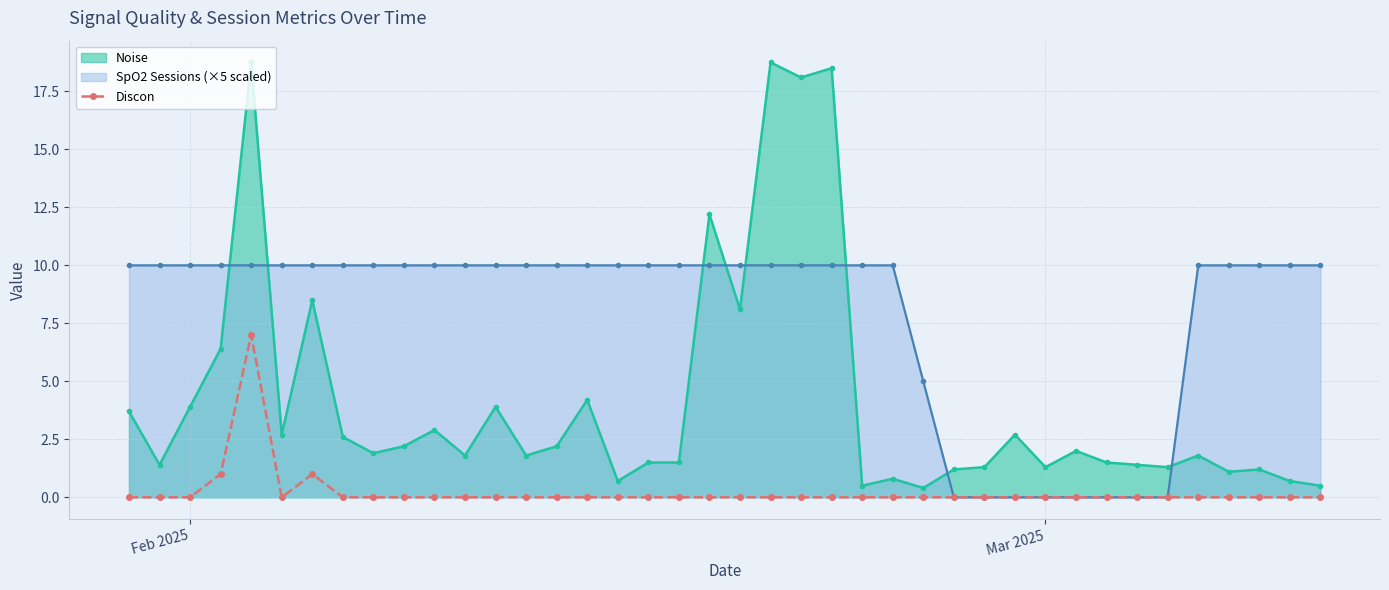

Which series has the largest range (max minus min)?

Noise